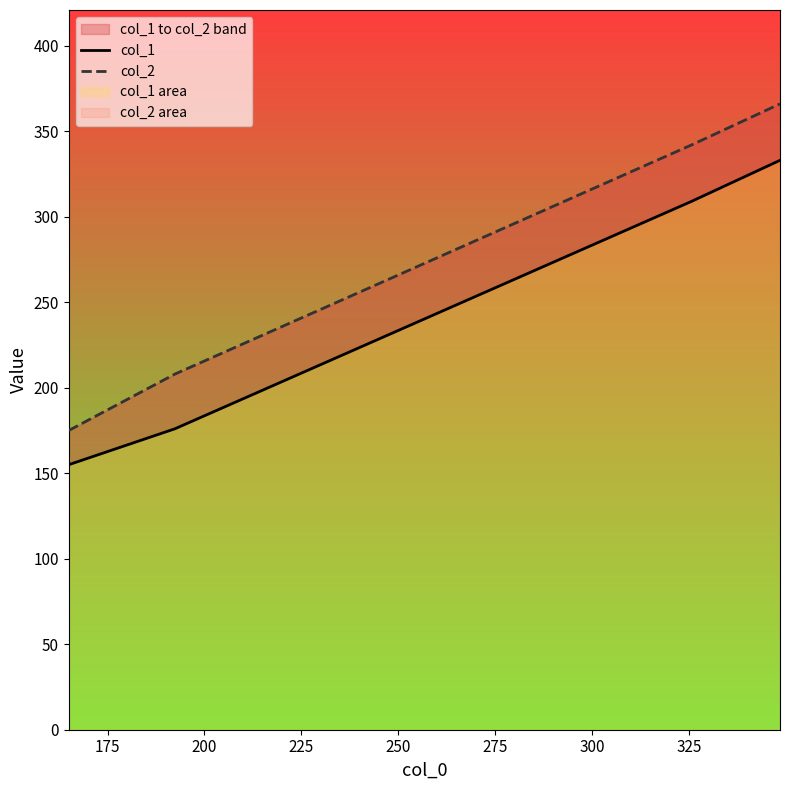

Rank the series by their maximum value, from lowest to highest.

col_1, col_2